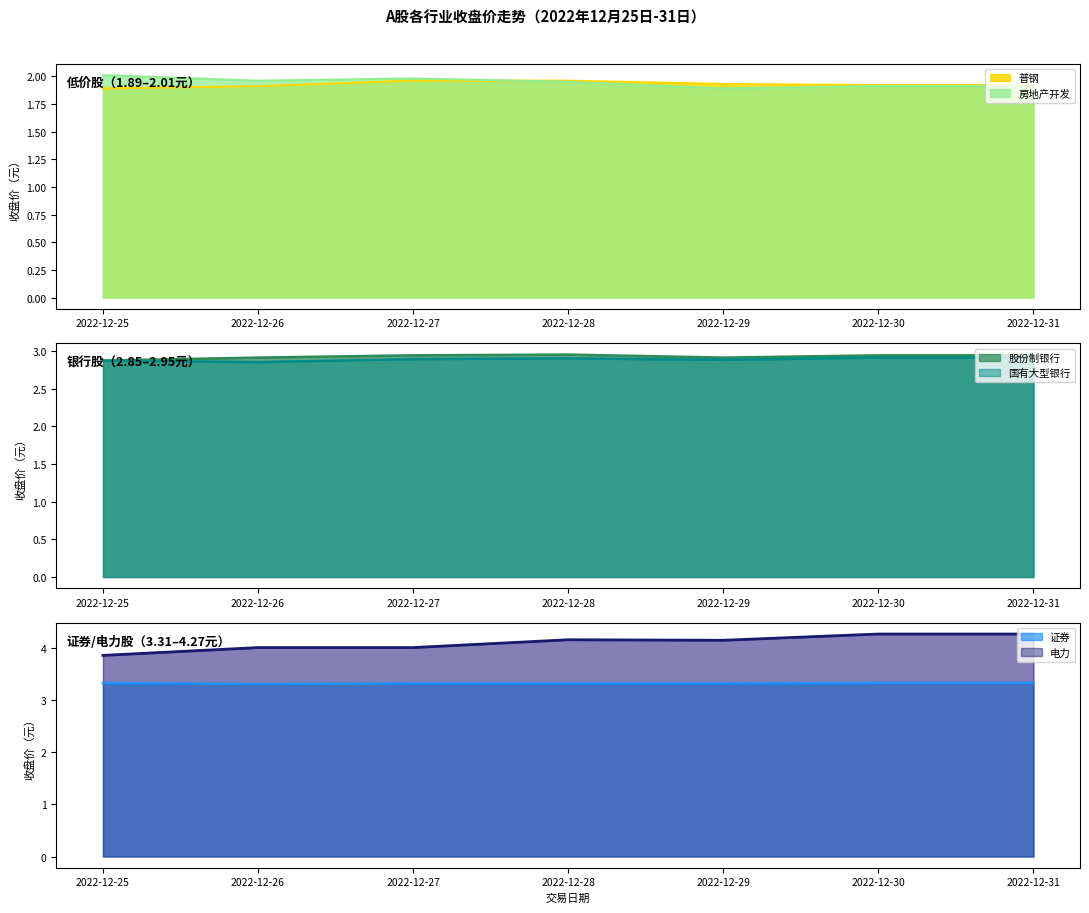

Which series has the widest spread of values?

电力